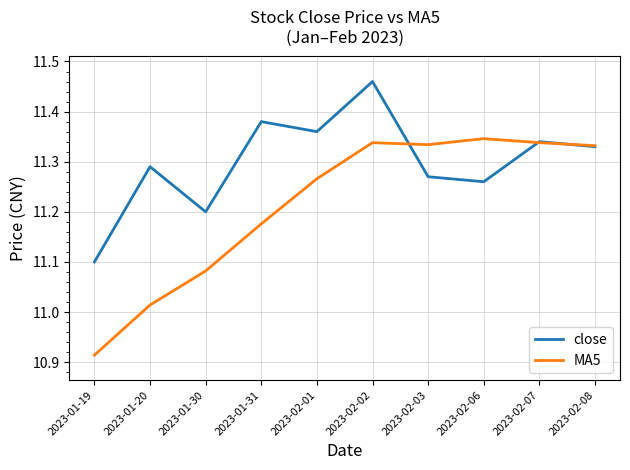

What position from the right is 2023-01-19?

10